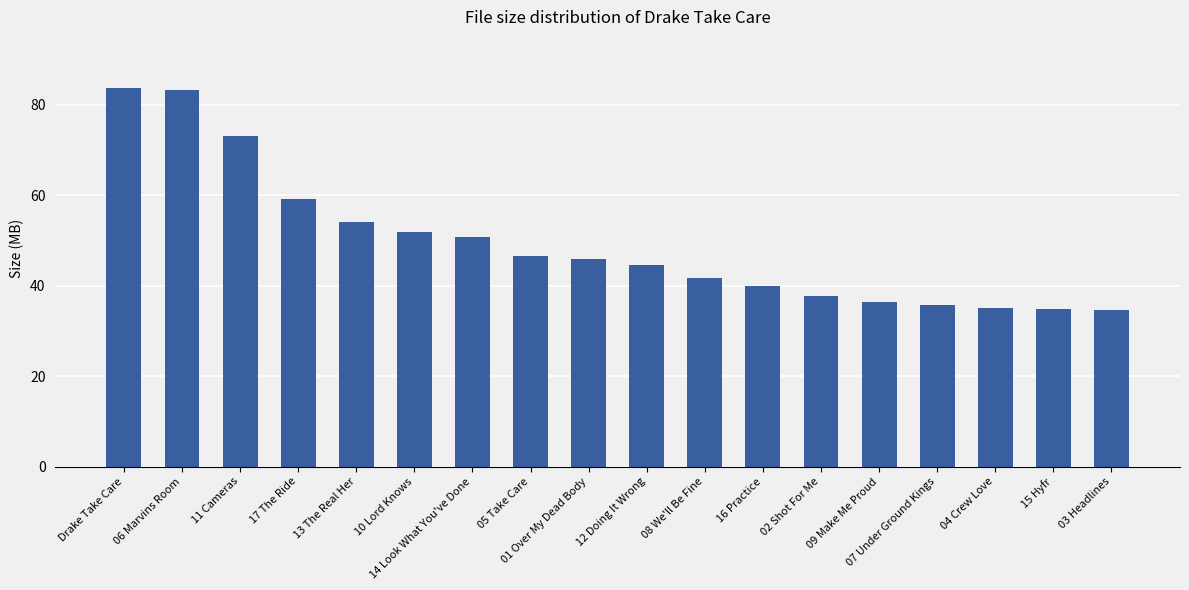

Between 05 Take Care and 15 Hyfr, which is larger?

05 Take Care